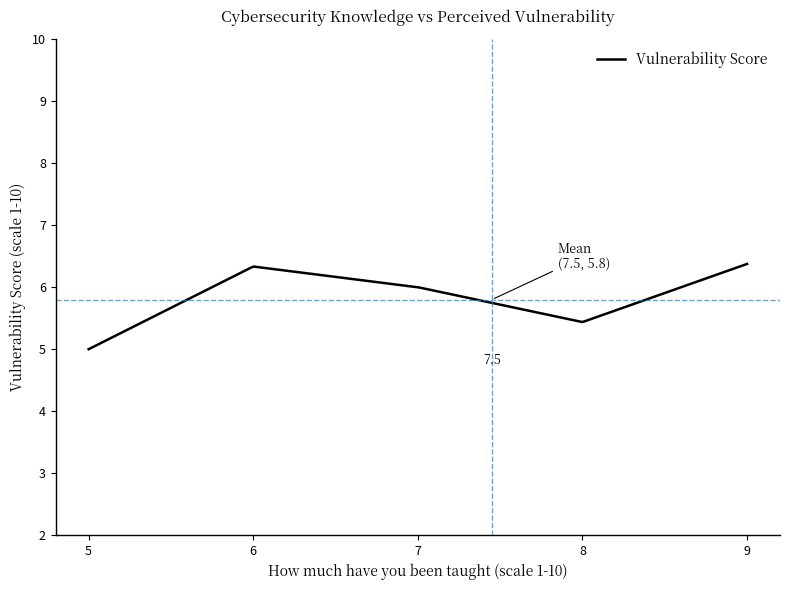

What is the difference between the maximum and minimum values?

1.4